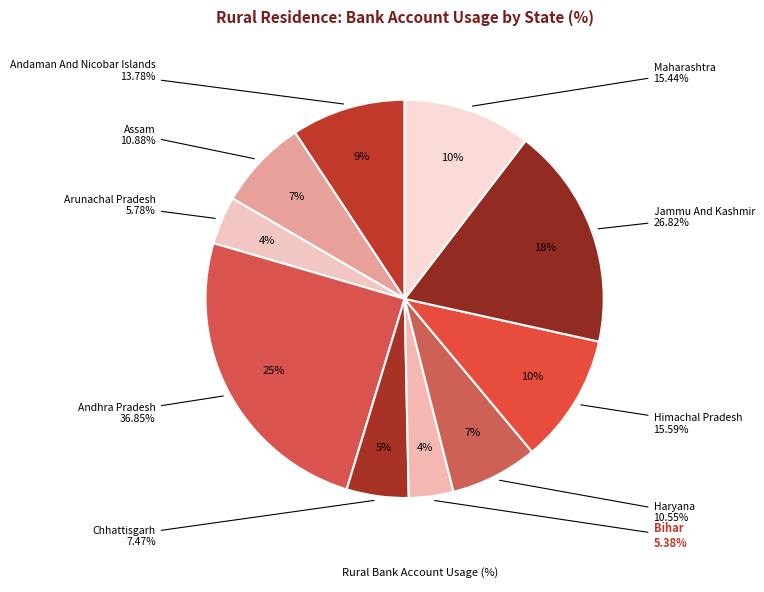

To the nearest percent, what is the average slice percentage?

10%